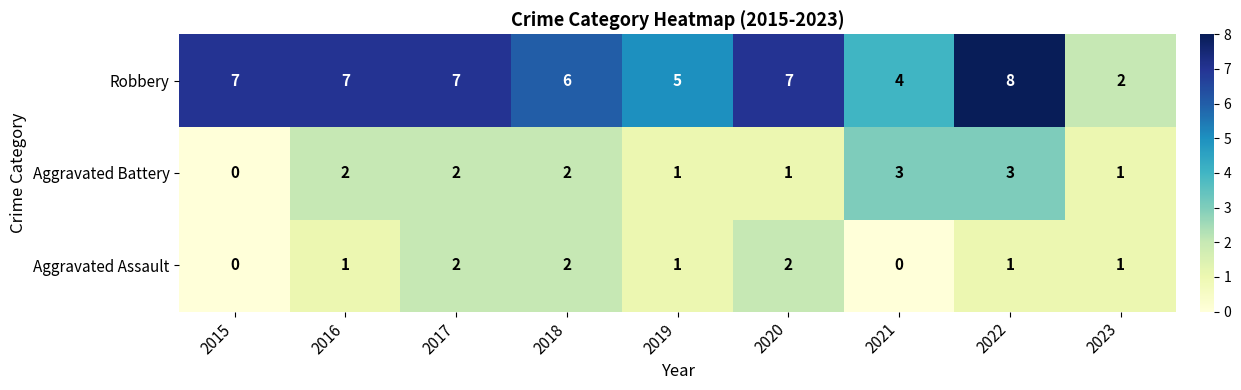

How many data points does each series have?

9